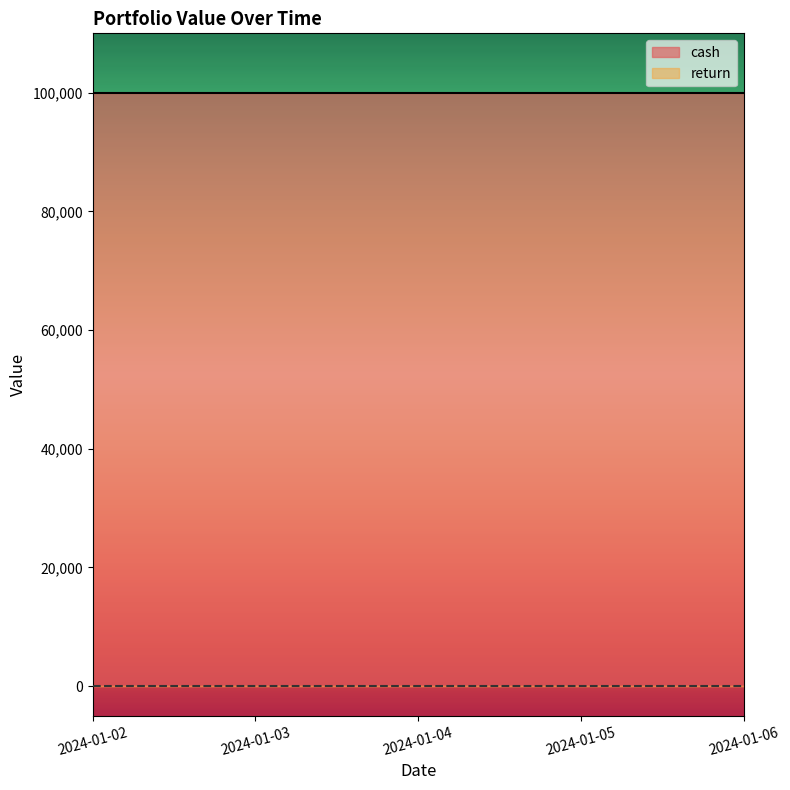

At which label is return closest to 0?

2024-01-02